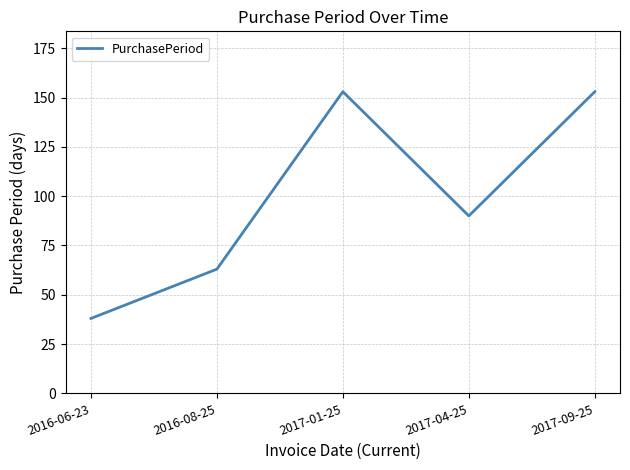

What is the greatest value displayed?

153